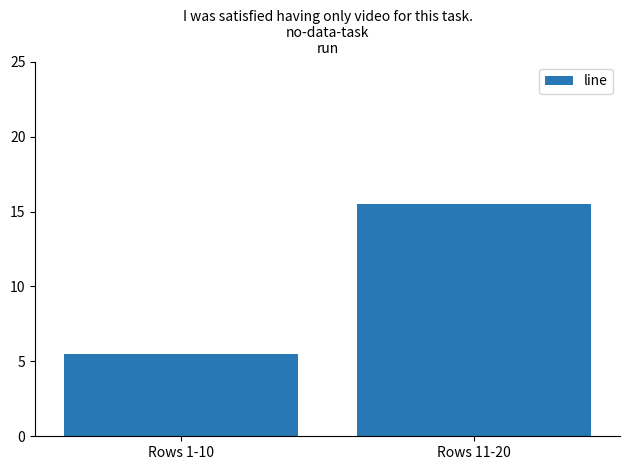

The value at Rows 11-20 is 15.5. True or false?

True